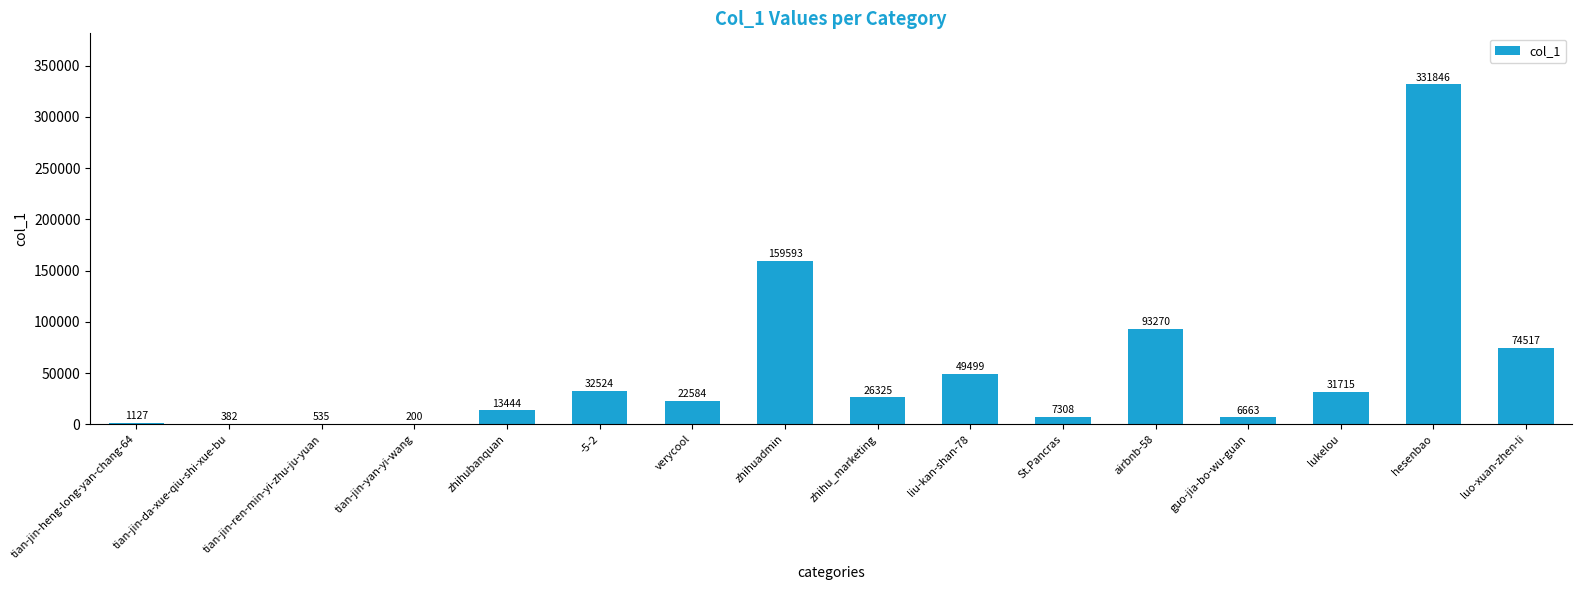

At which label is the value closest to 166023?

zhihuadmin